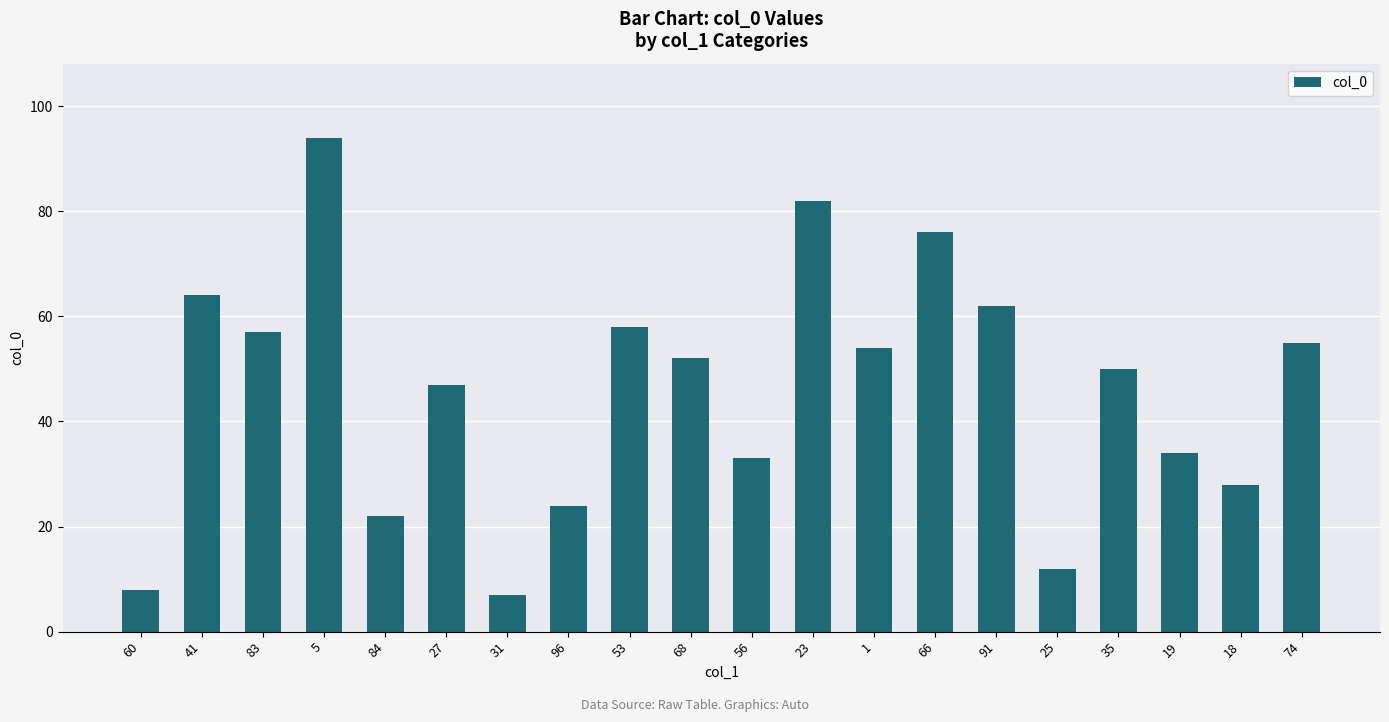

Reading right to left, transcribe all the data shown in this chart.

55	28	34	50	12	62	76	54	82	33	52	58	24	7	47	22	94	57	64	8